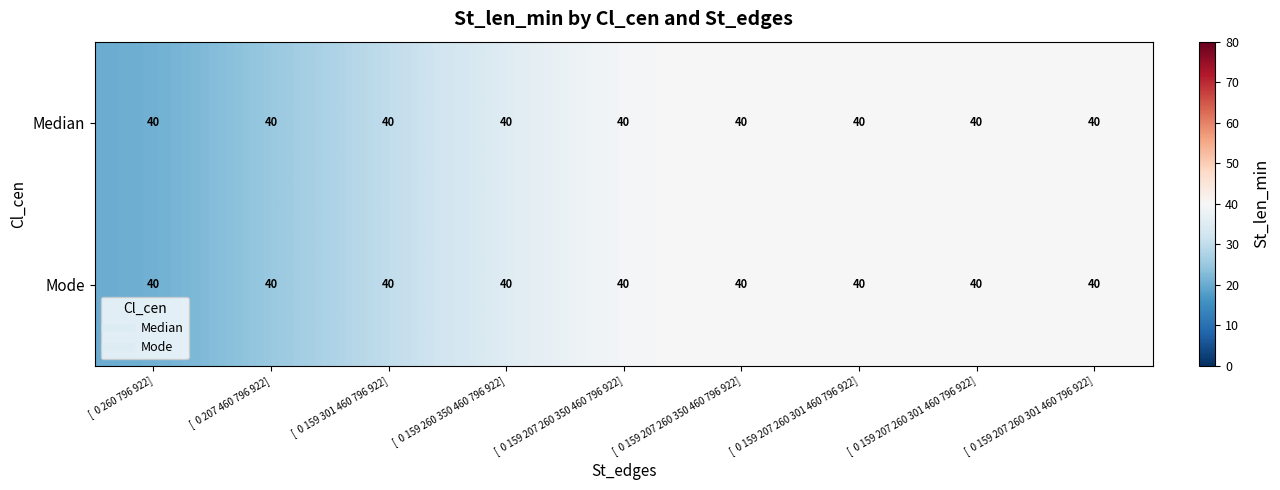

Reading right to left, transcribe all the data shown in this chart.

Median: [  0 159 207 260 301 460 796 922]=40	[  0 159 207 260 301 460 796 922]=40	[  0 159 207 260 301 460 796 922]=40	[  0 159 207 260 350 460 796 922]=40	[  0 159 207 260 350 460 796 922]=40	[  0 159 260 350 460 796 922]=40	[  0 159 301 460 796 922]=40	[  0 207 460 796 922]=40	[  0 260 796 922]=40
Mode: [  0 159 207 260 301 460 796 922]=40	[  0 159 207 260 301 460 796 922]=40	[  0 159 207 260 301 460 796 922]=40	[  0 159 207 260 350 460 796 922]=40	[  0 159 207 260 350 460 796 922]=40	[  0 159 260 350 460 796 922]=40	[  0 159 301 460 796 922]=40	[  0 207 460 796 922]=40	[  0 260 796 922]=40